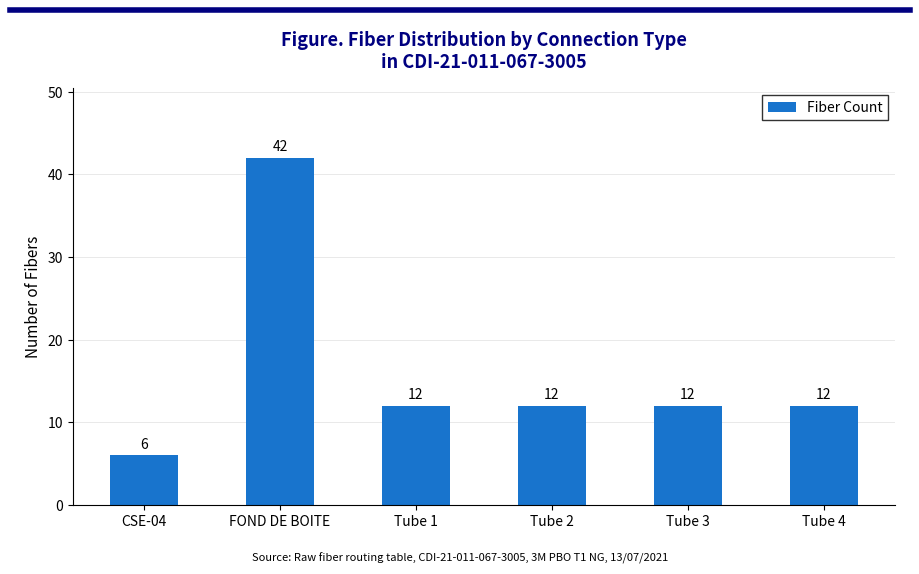

The chart shows a value of 3 at CSE-04. True or false?

False